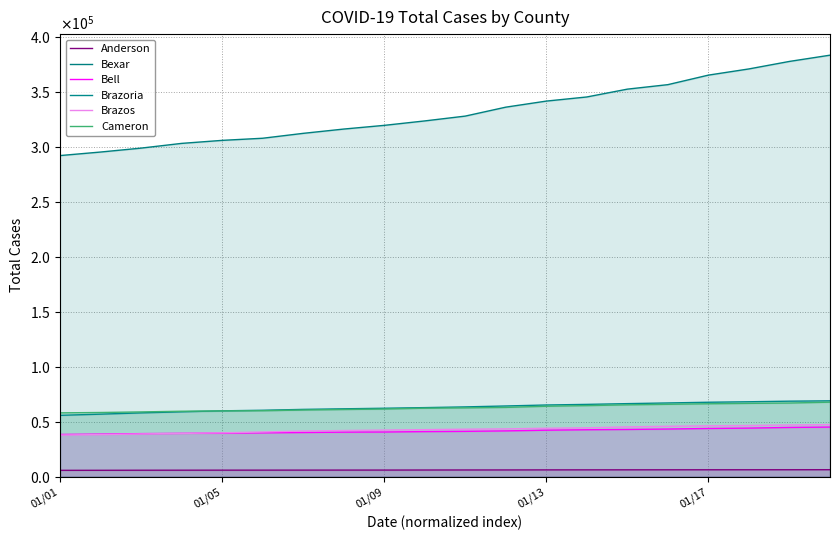

What is the difference between the maximum and second lowest values in the Brazos series?

9155